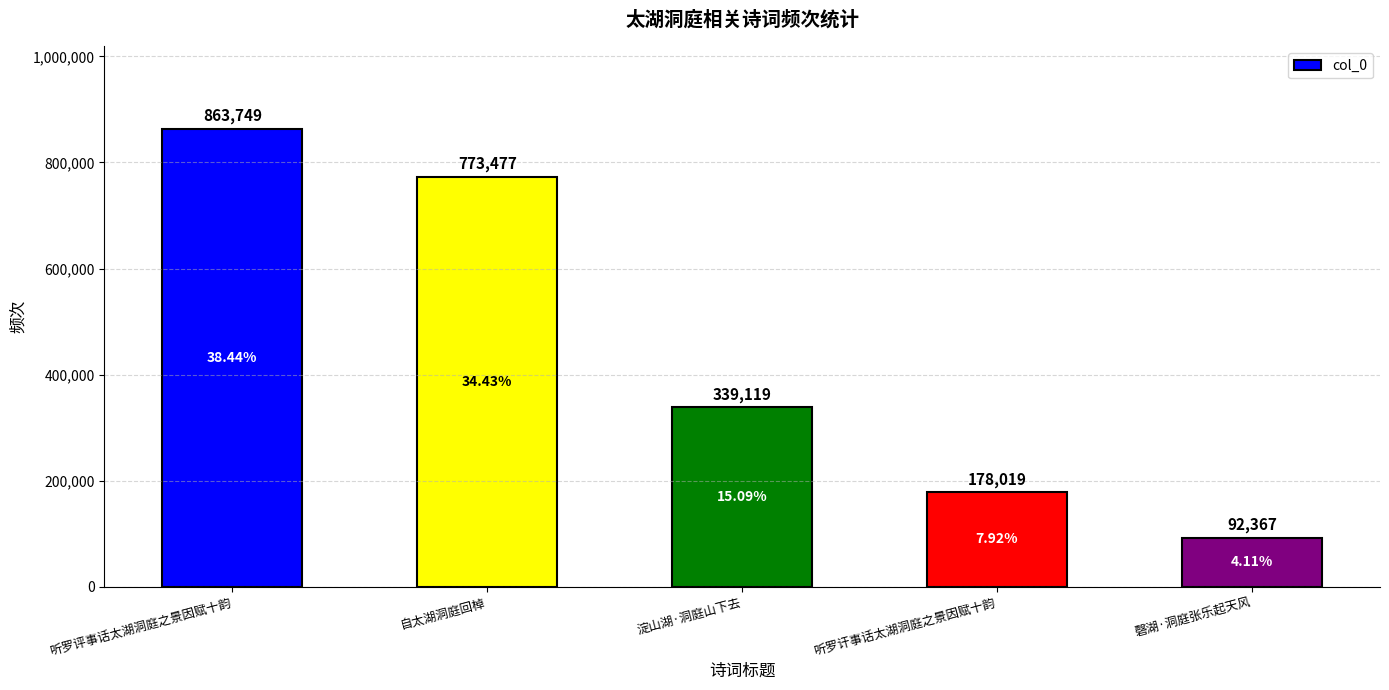

Are the bars grouped side by side (vs. stacked)?

No